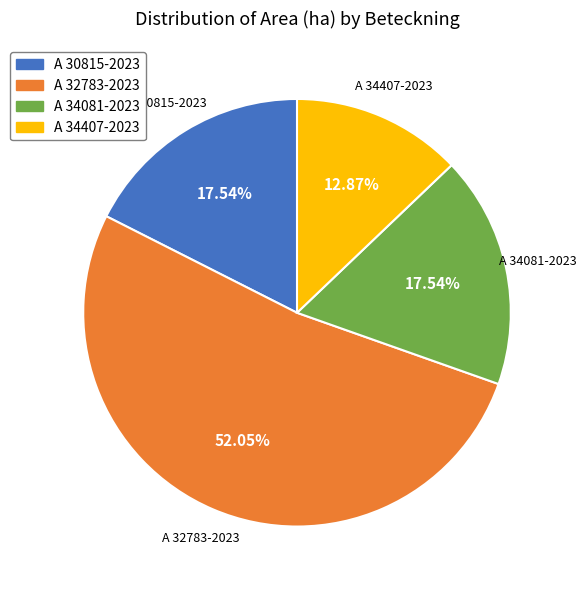

What percentage is NOT represented by A 34407-2023?

87.1%